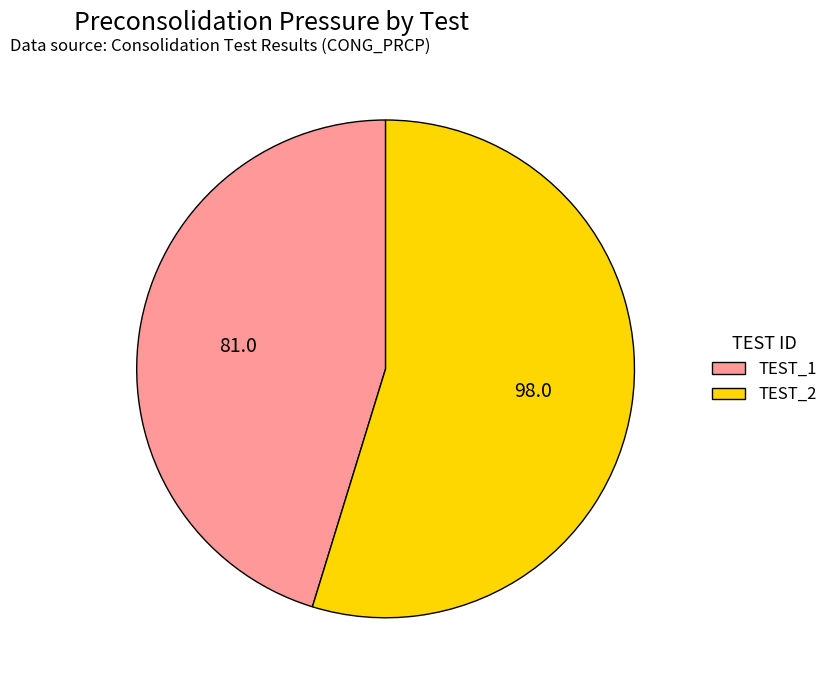

Is it true that TEST_1 is 55% of the pie?

False